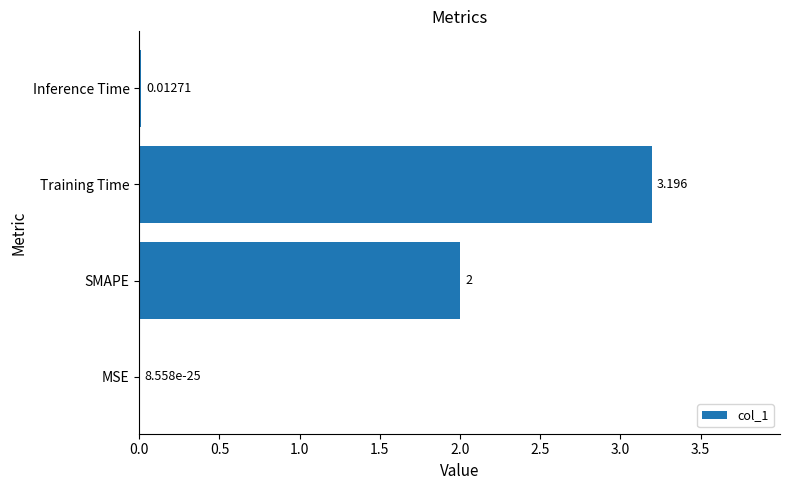

Which label corresponds to the largest value in the chart?

Training Time